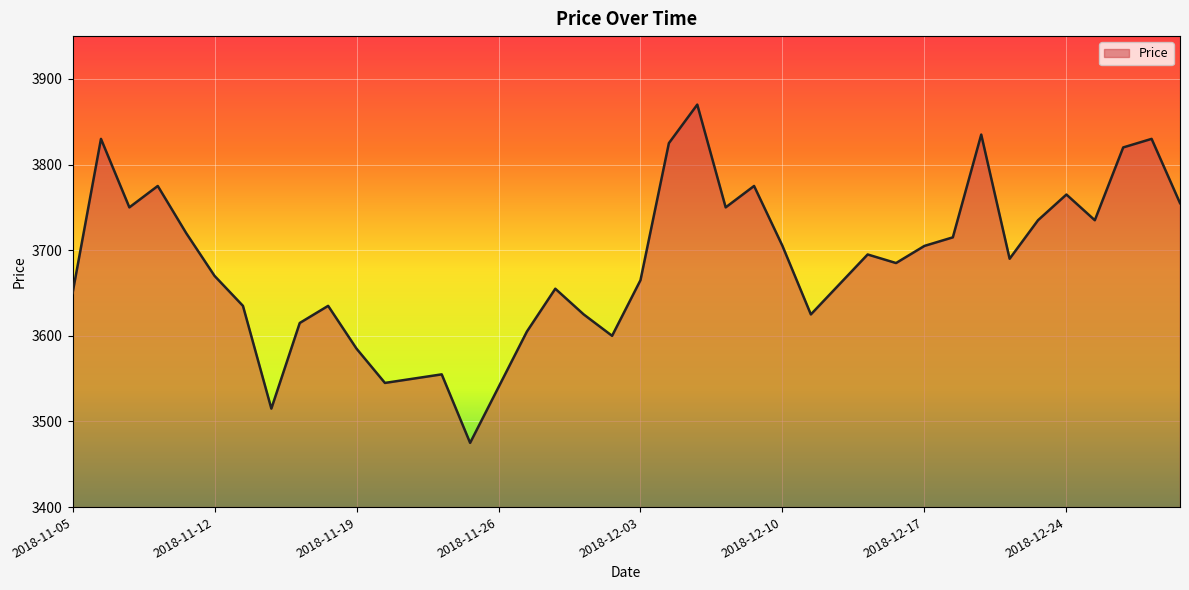

What is the sum of all values?

147370